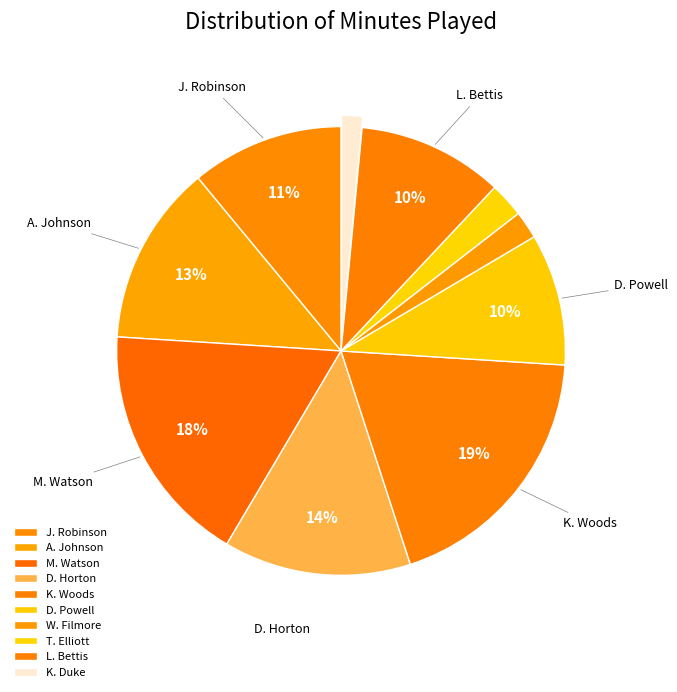

Count the number of slices in the pie.

10